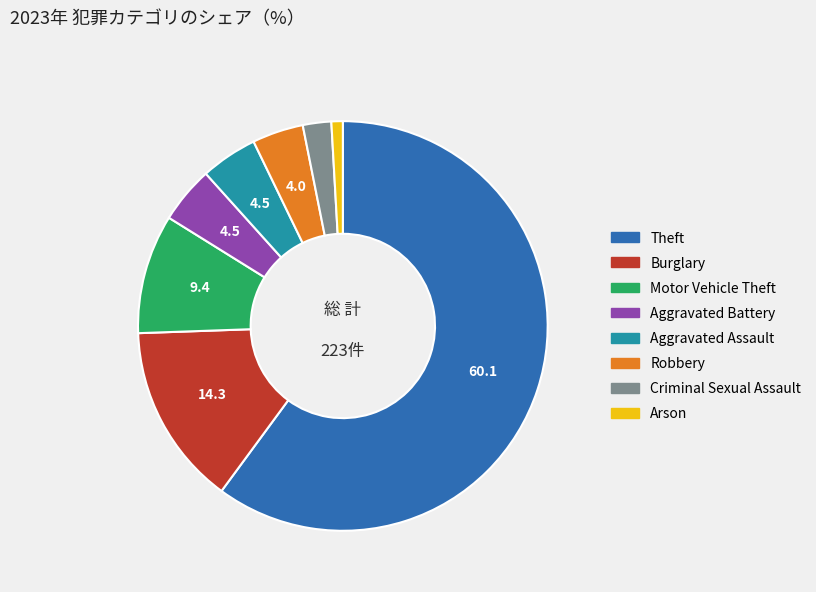

Which slice is the smallest?

Arson